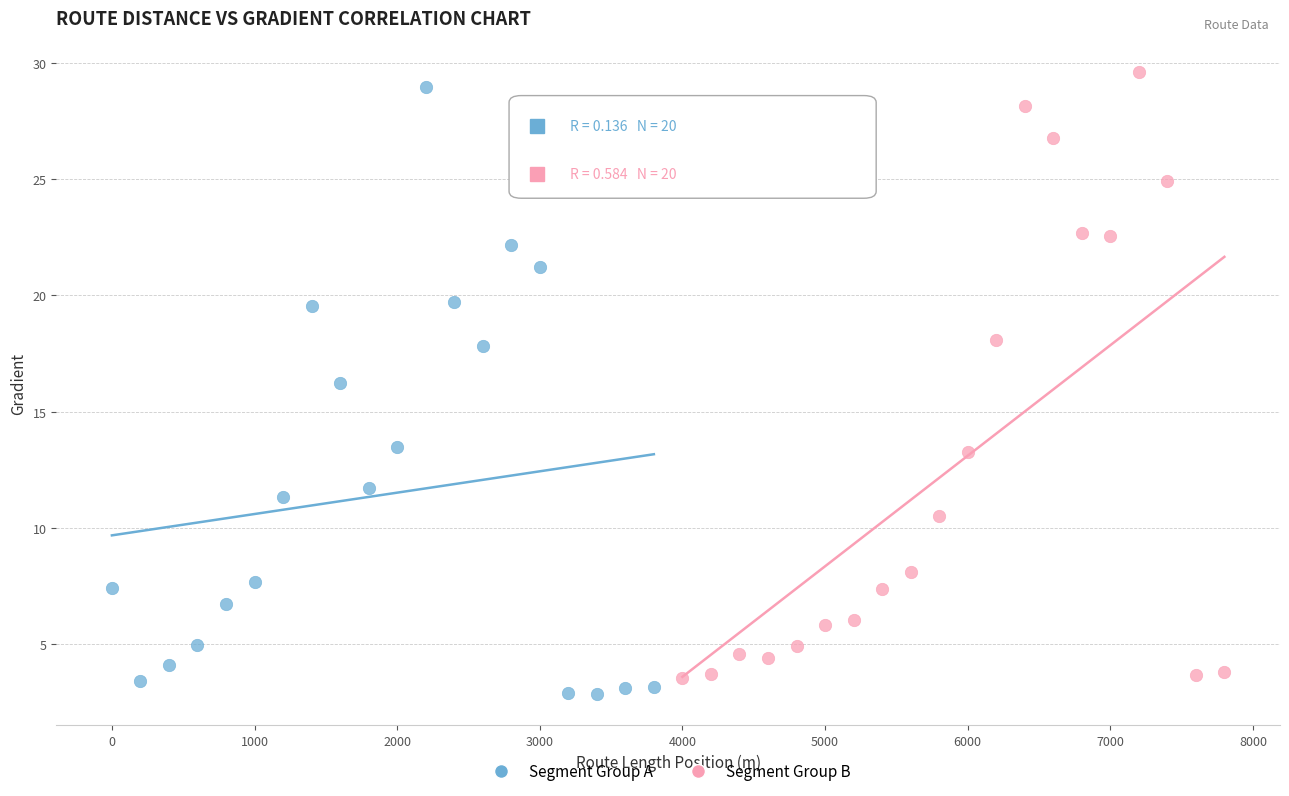

What are all the series names shown in the legend?

Segment Group A, Segment Group B